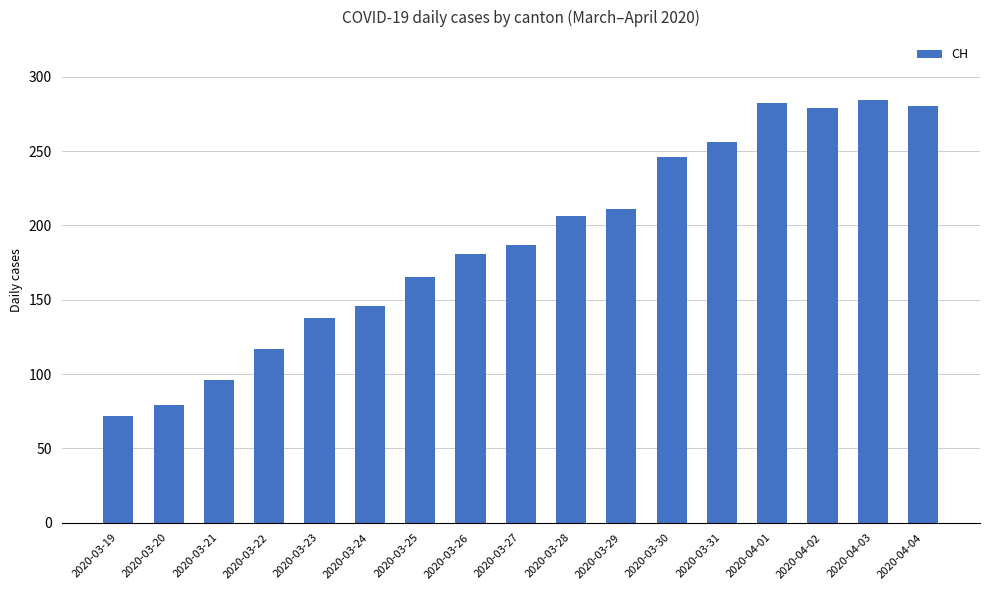

What is the smallest value displayed?

72